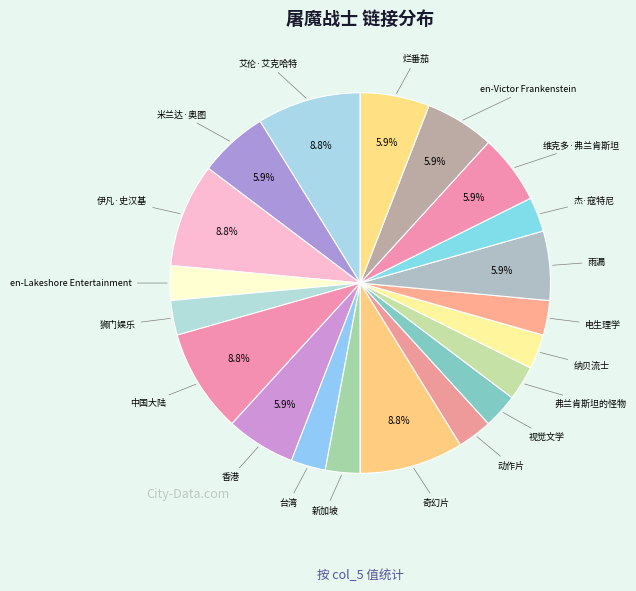

Which slice is the largest?

艾伦·艾克哈特